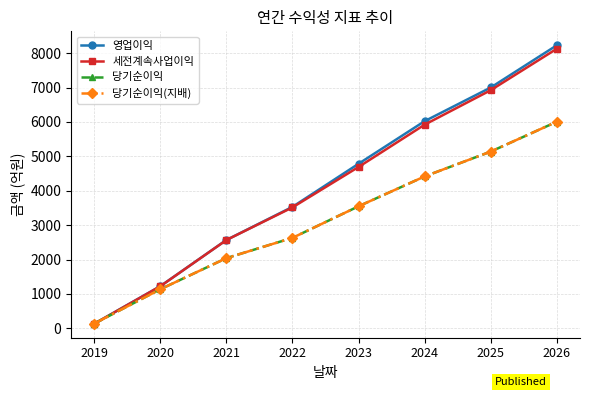

Does the chart have visible grid lines?

Yes